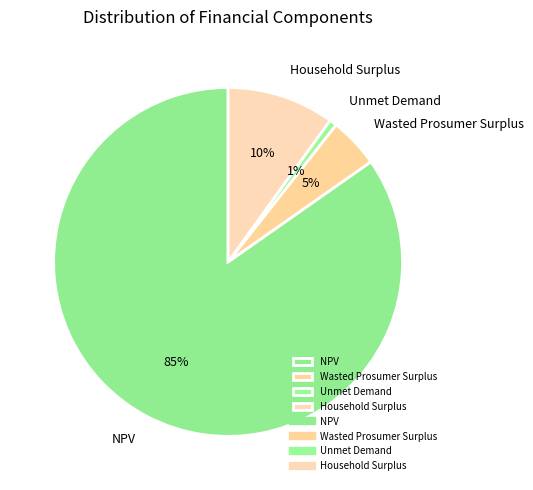

To the nearest percent, what percentage of the pie is Wasted Prosumer Surplus?

5%